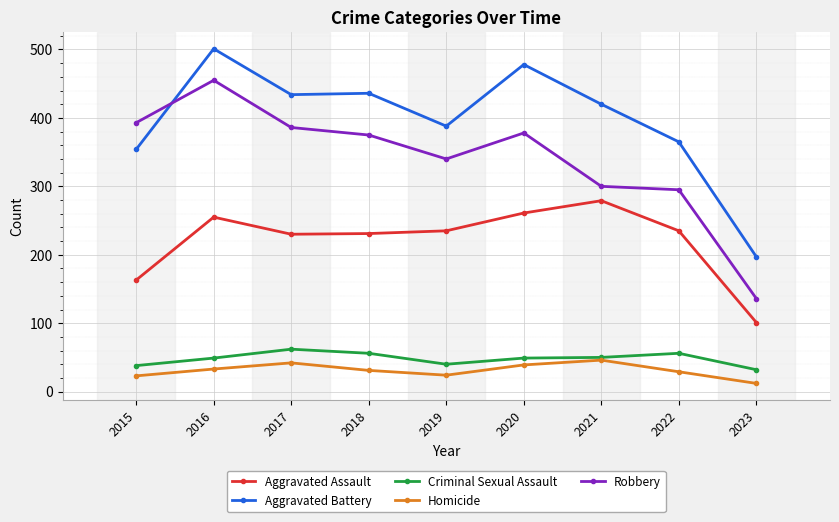

What is the average value of the Homicide series?

31